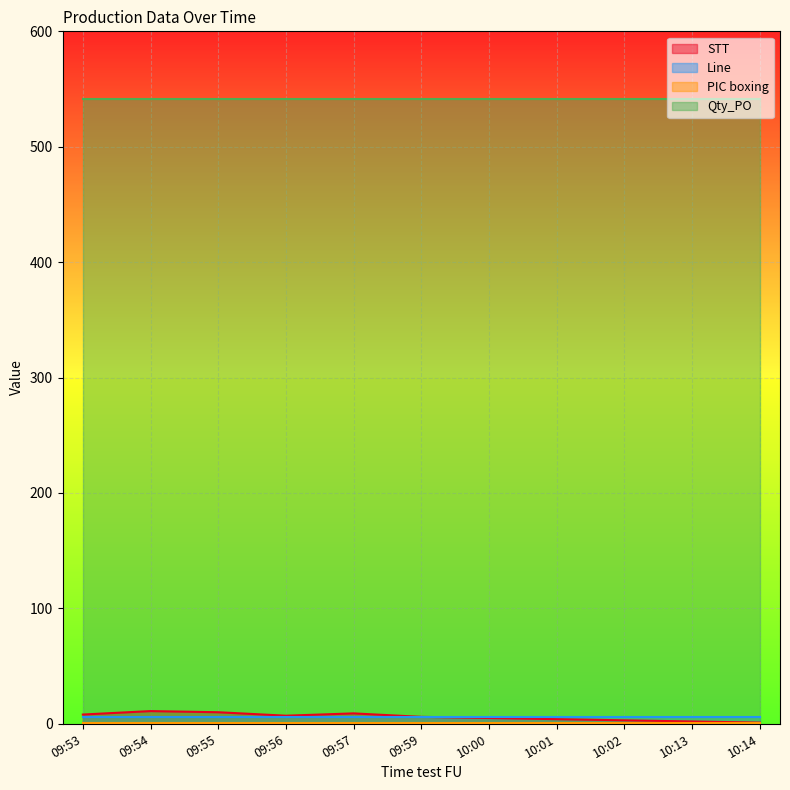

True or false: PIC boxing and Line cross at least once.

False